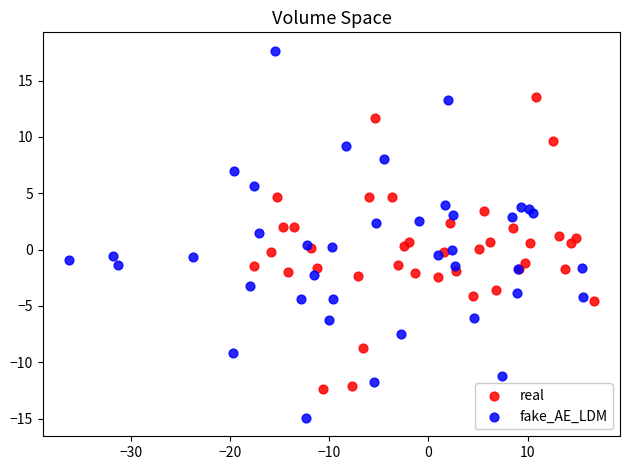

Which series reaches the minimum Y coordinate?

fake_AE_LDM